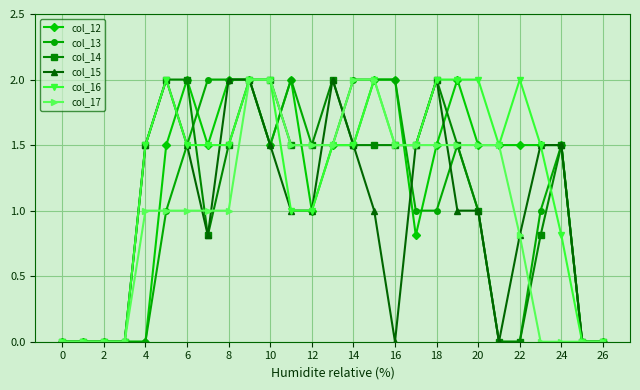

What is the maximum value for col_15?

2.0